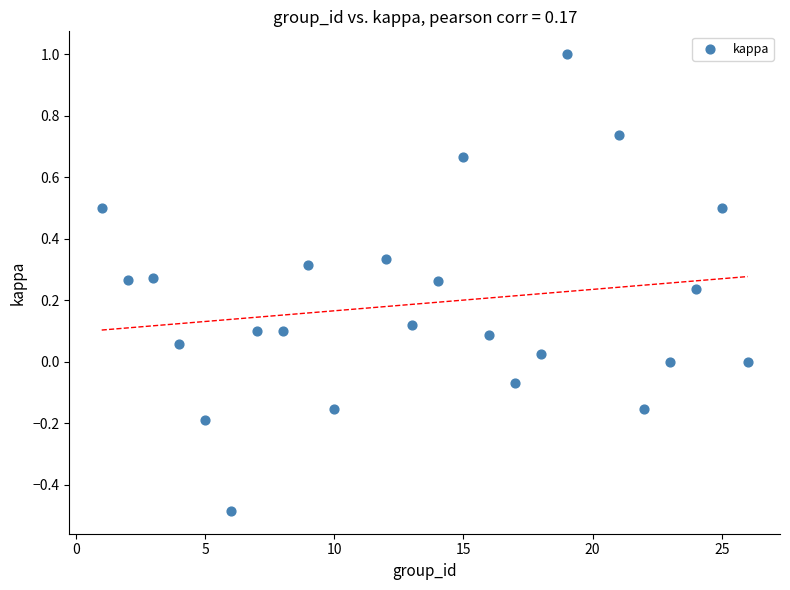

What is the range of X values (max minus min)?

25.0